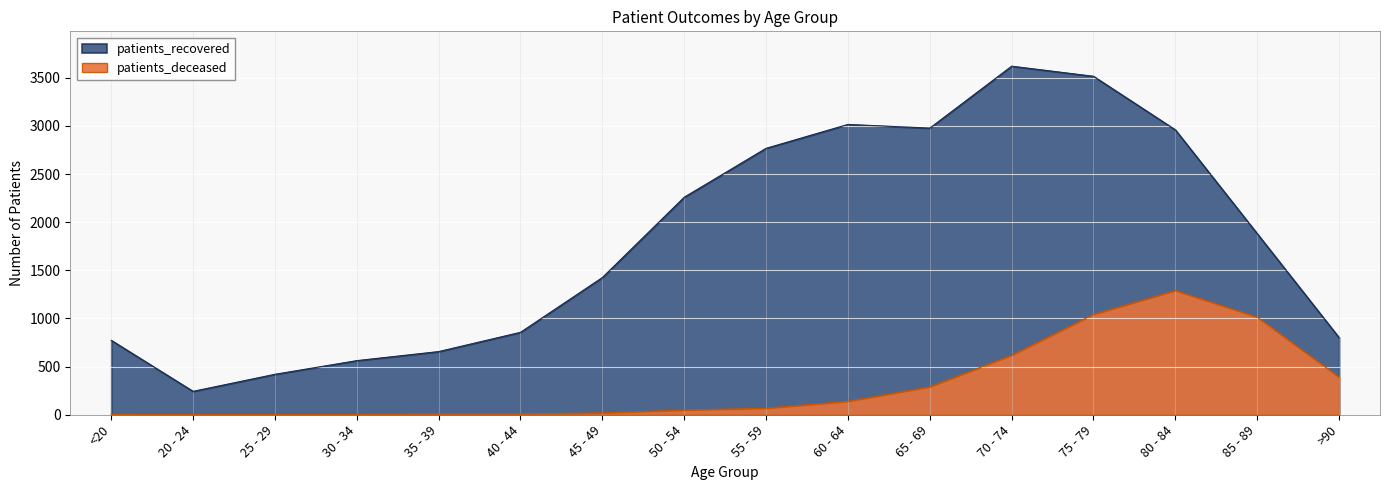

Which series has the largest range (max minus min)?

patients_recovered